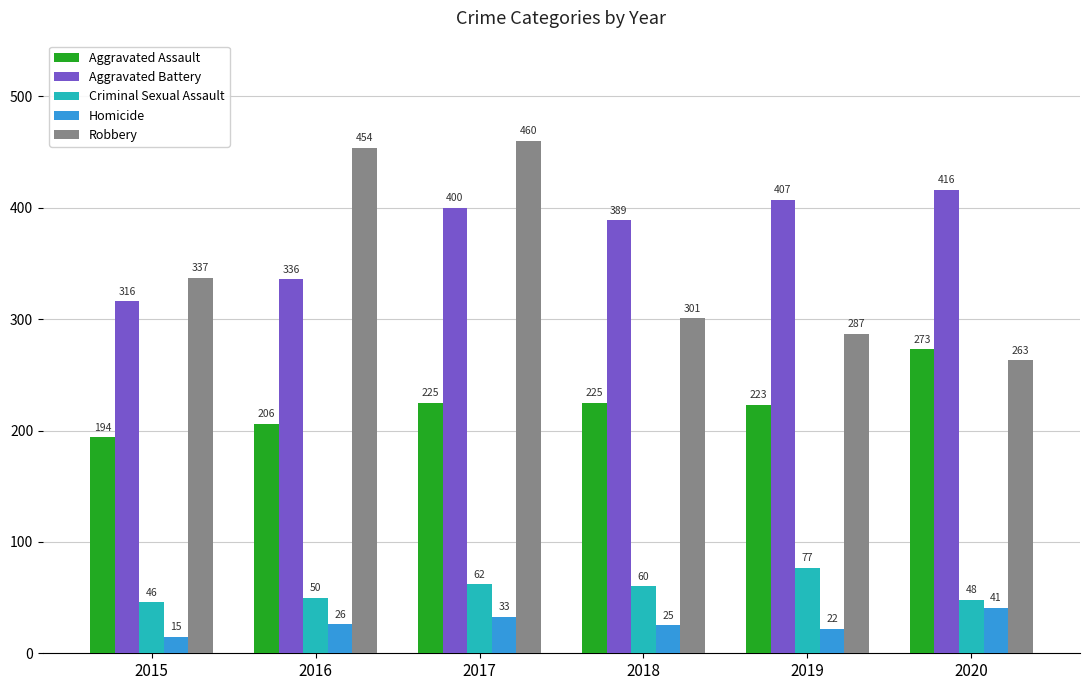

Are the bars horizontal?

No